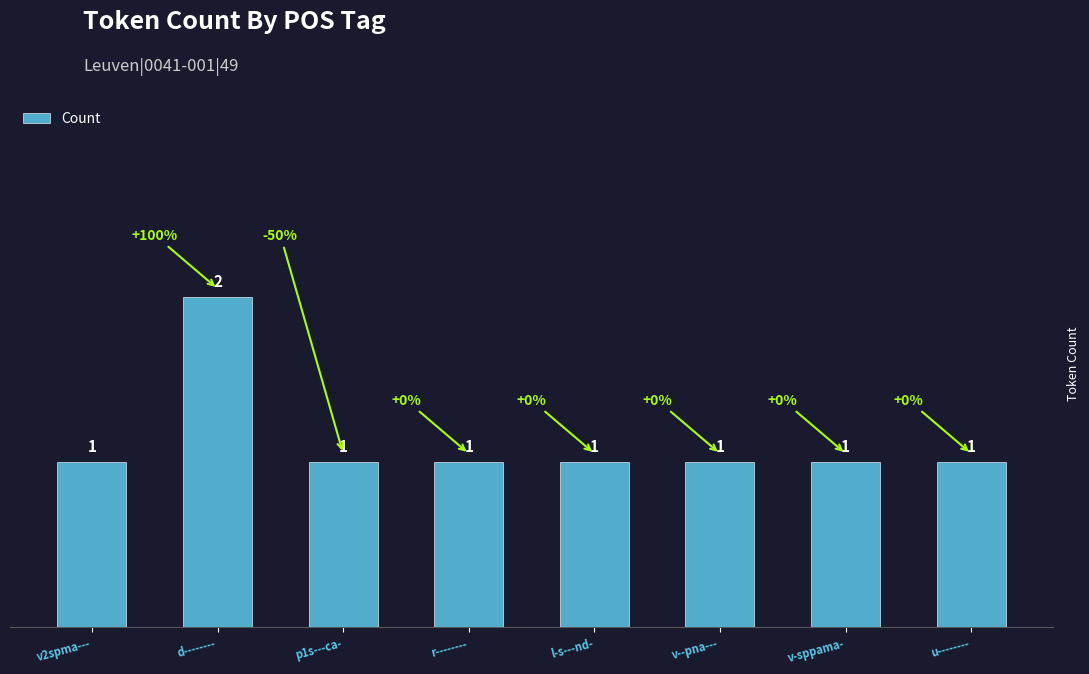

Count the number of categories in the chart.

8